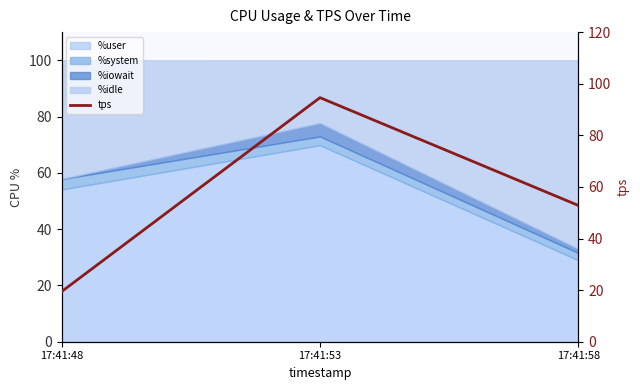

Reading left to right, list all the values displayed in this chart.

19.4	94.6	52.8